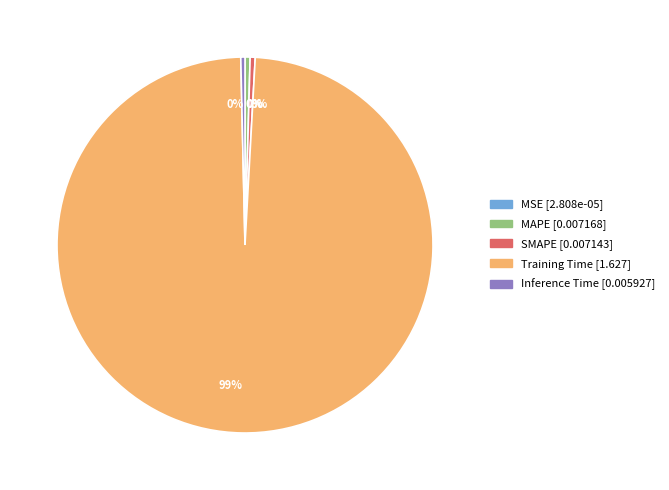

Which has a higher value, MAPE or Training Time?

Training Time